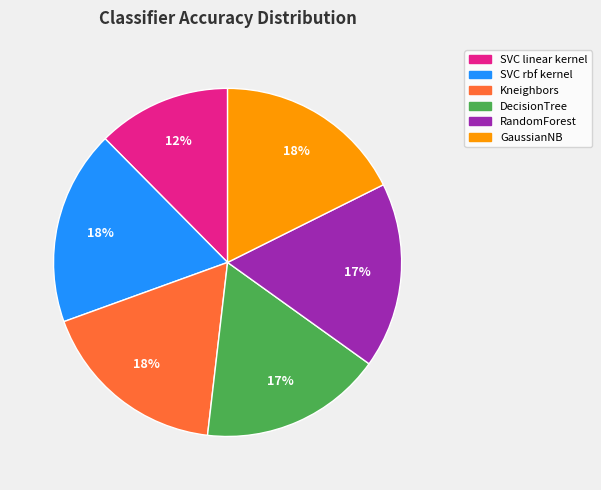

To the nearest percent, what is the difference between the largest and smallest slice percentages?

6%